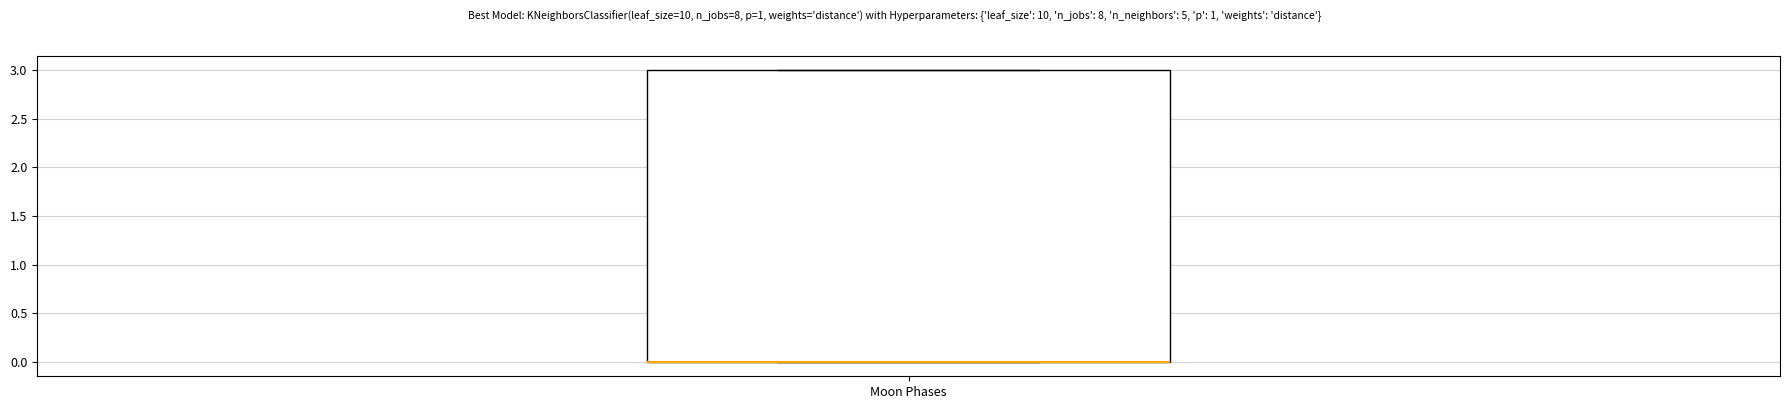

Where is the upper edge of the box for Moon Phases on the y-axis? The values are not printed on the chart, so give them approximately, as read against the axis.

3